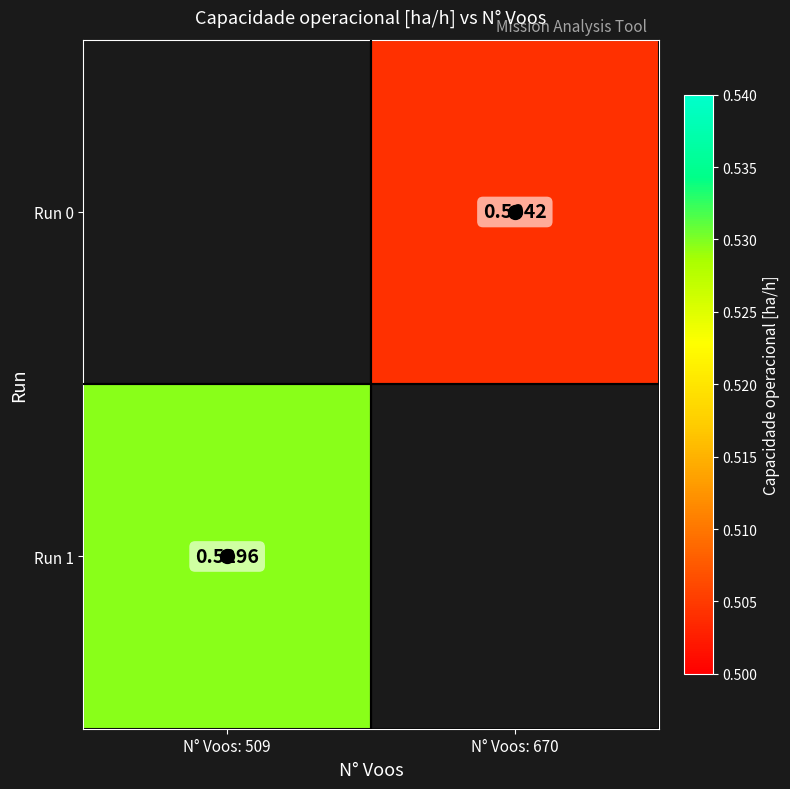

Is the value of Run 1 at N° Voos: 509 greater than the value of Run 0 at N° Voos: 670?

Yes